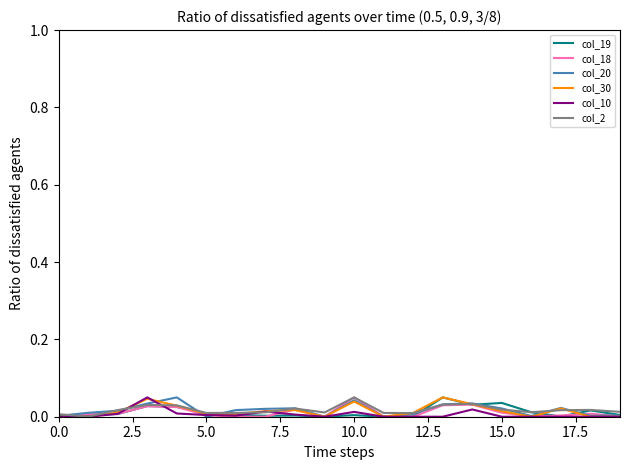

Does the chart have visible grid lines?

No